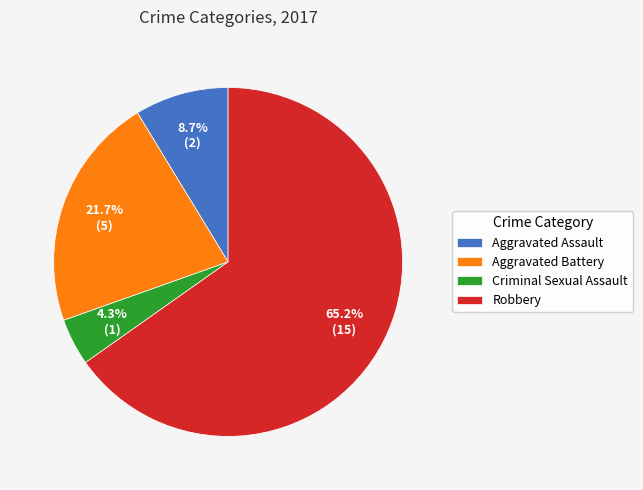

To the nearest percent, what percentage of the pie is Aggravated Assault?

9%